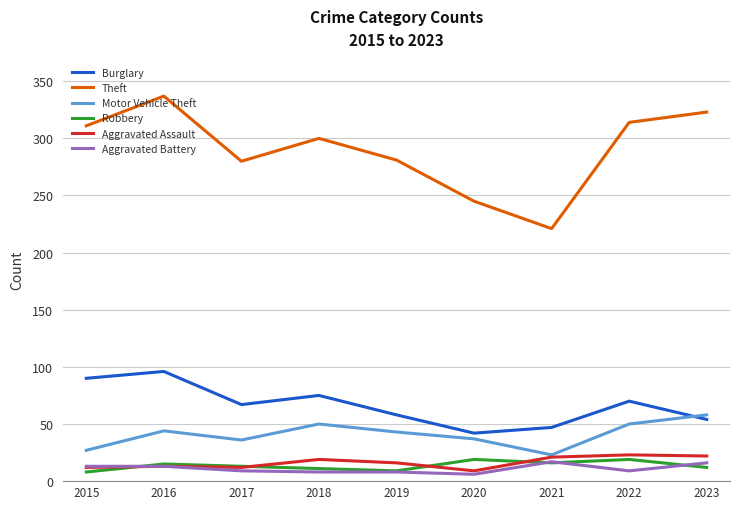

True or false: Theft has more than 2 interior local peaks.

False